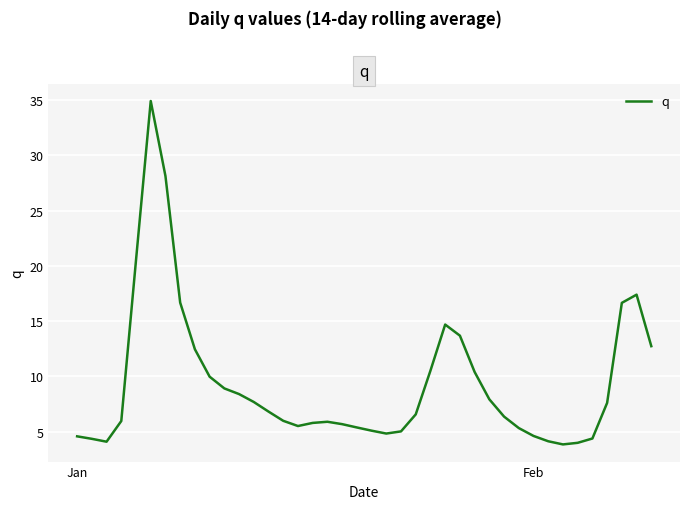

What is the greatest value displayed?

34.9